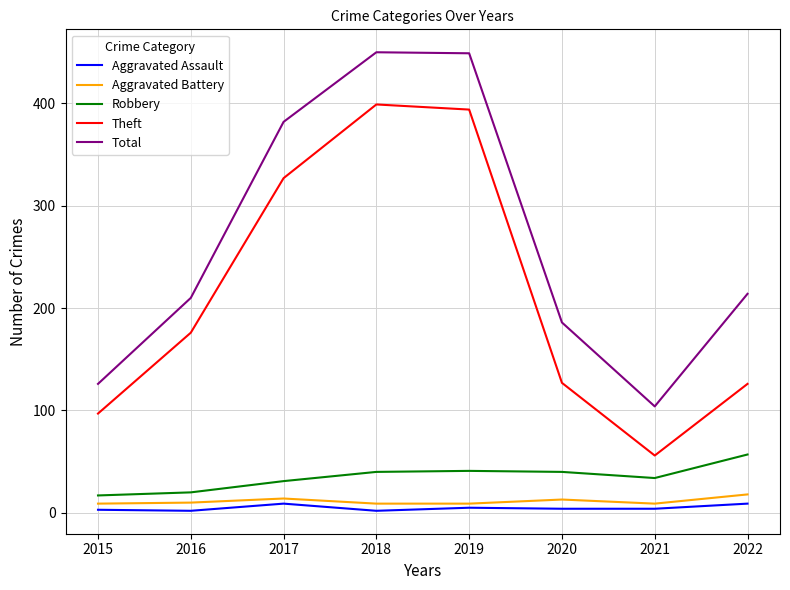

Which series changed the most between 2015 and 2018?

Total